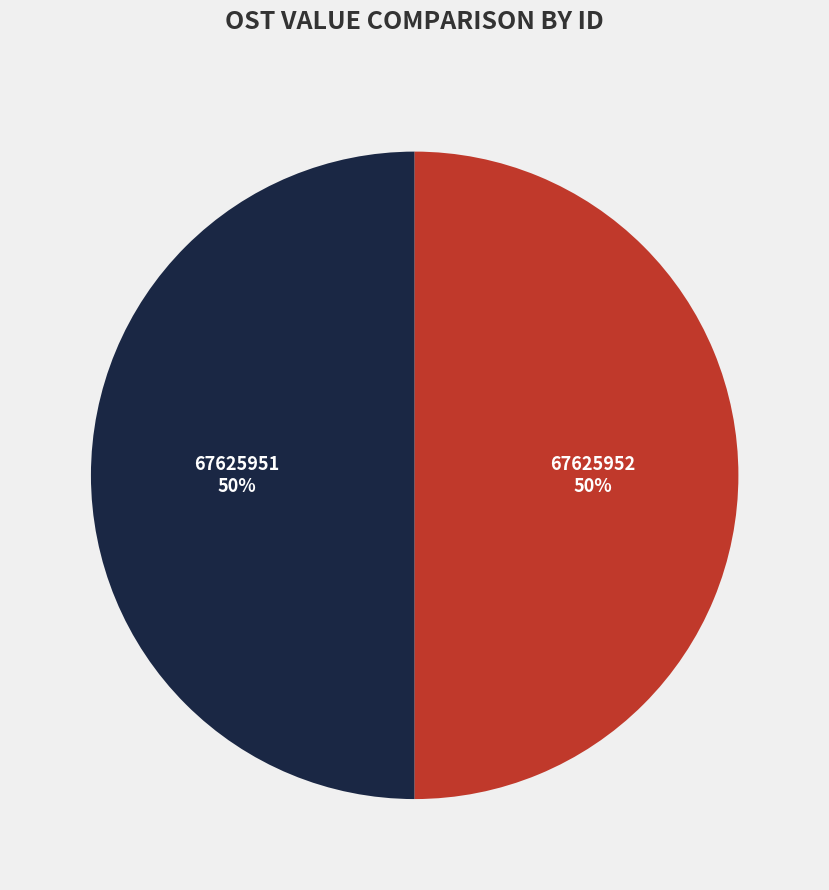

What percentage is the 67625952 slice, to the nearest percent?

50%